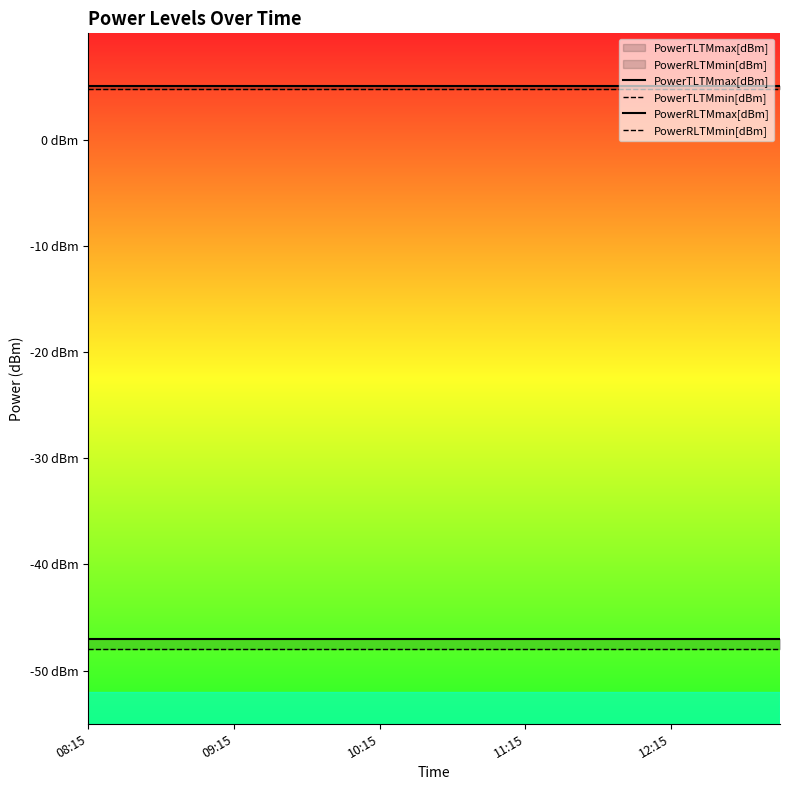

What is the maximum value shown in the chart?

5.0